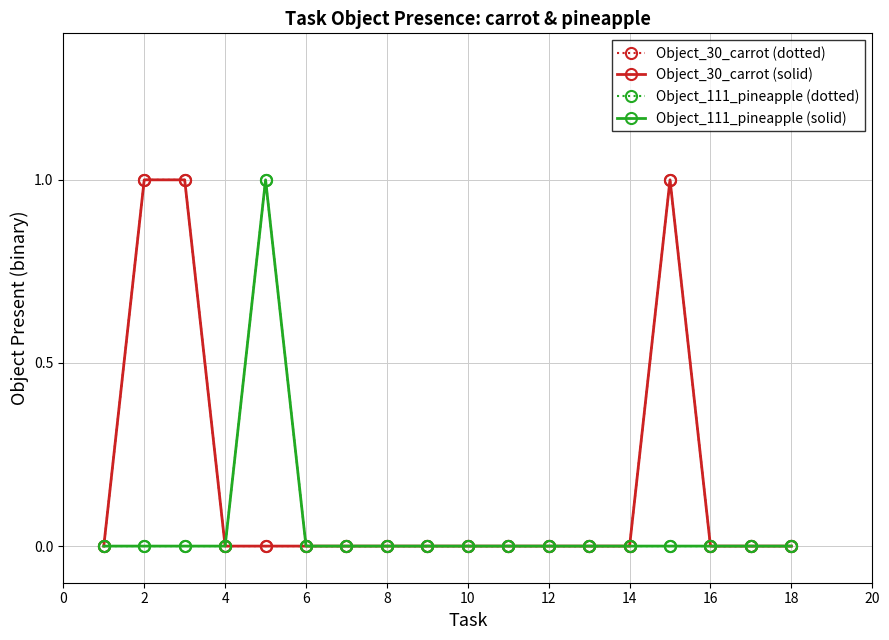

Is this an area chart (filled region under the line)?

No